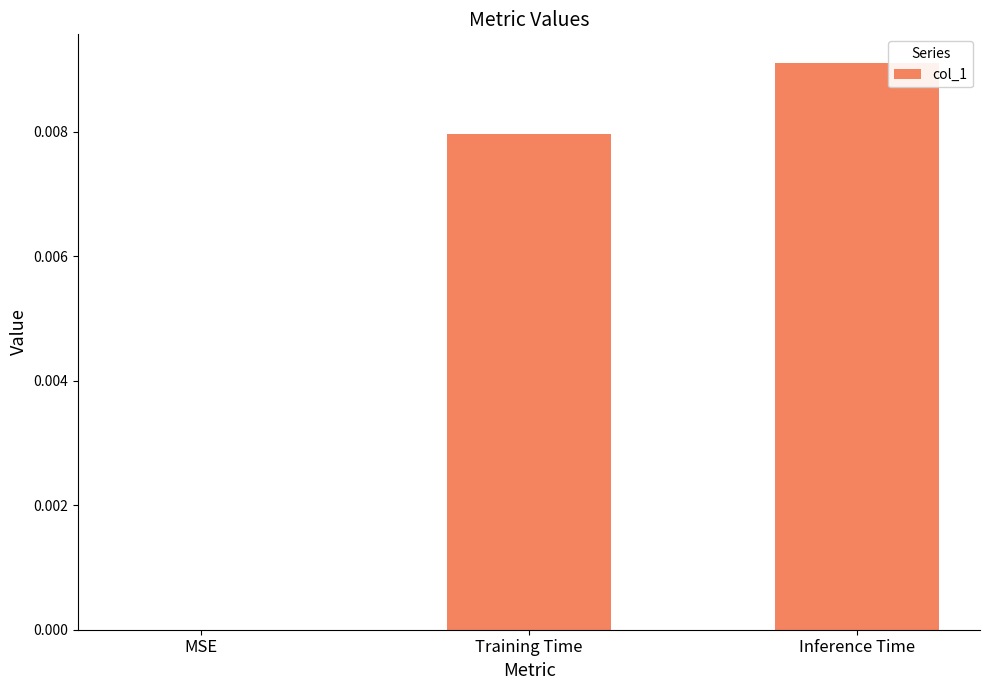

Which has a higher value, Inference Time or MSE?

Inference Time